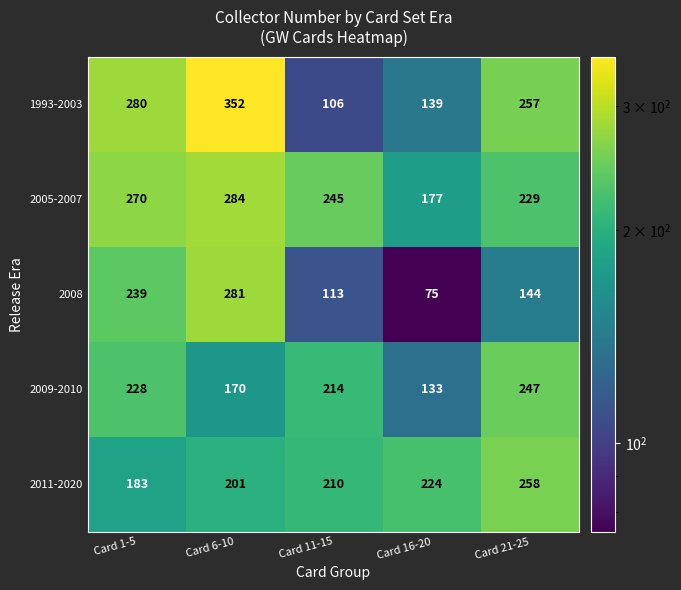

At which category is the sum across all series the highest?

Card 6-10